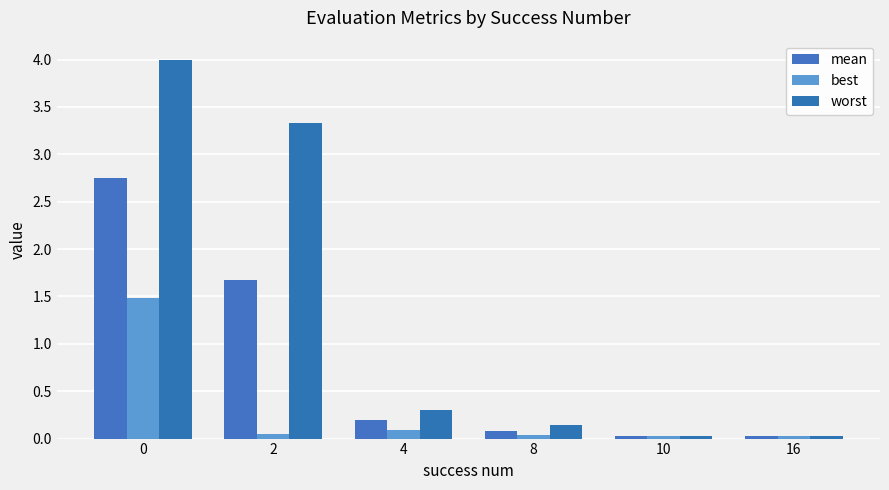

What is the maximum value for mean?

2.7